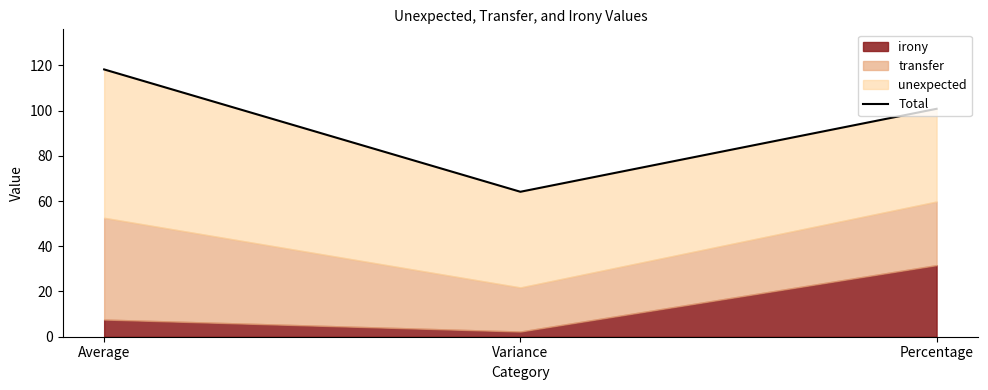

What is the change in value from Average to Variance?

-54.1